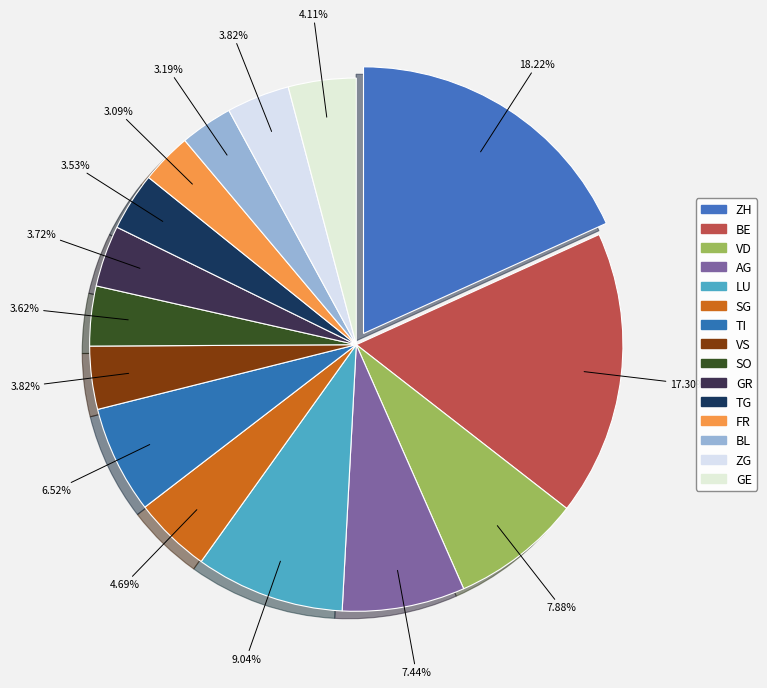

Which has a higher value, TI or LU?

LU